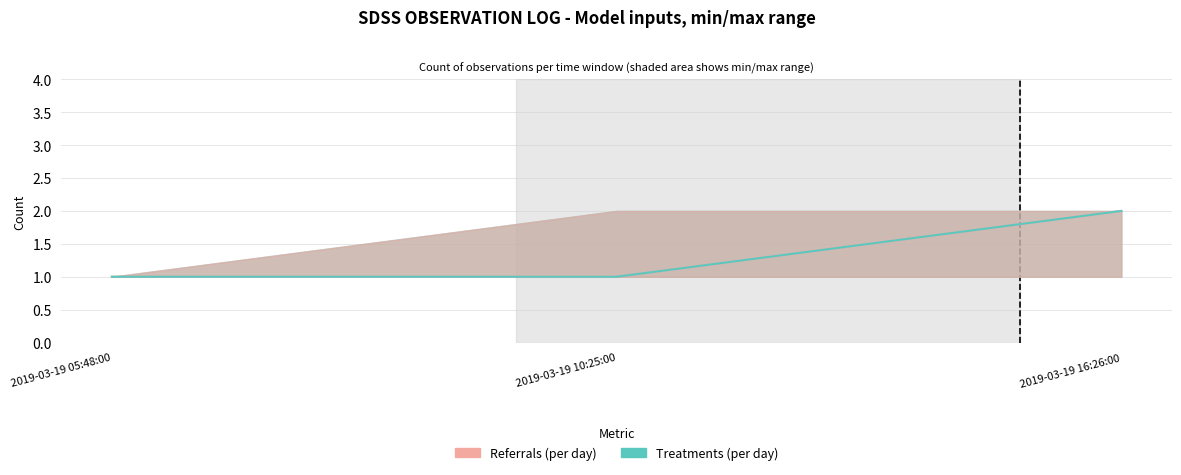

Which series has the largest total across all categories?

Referrals (per day)